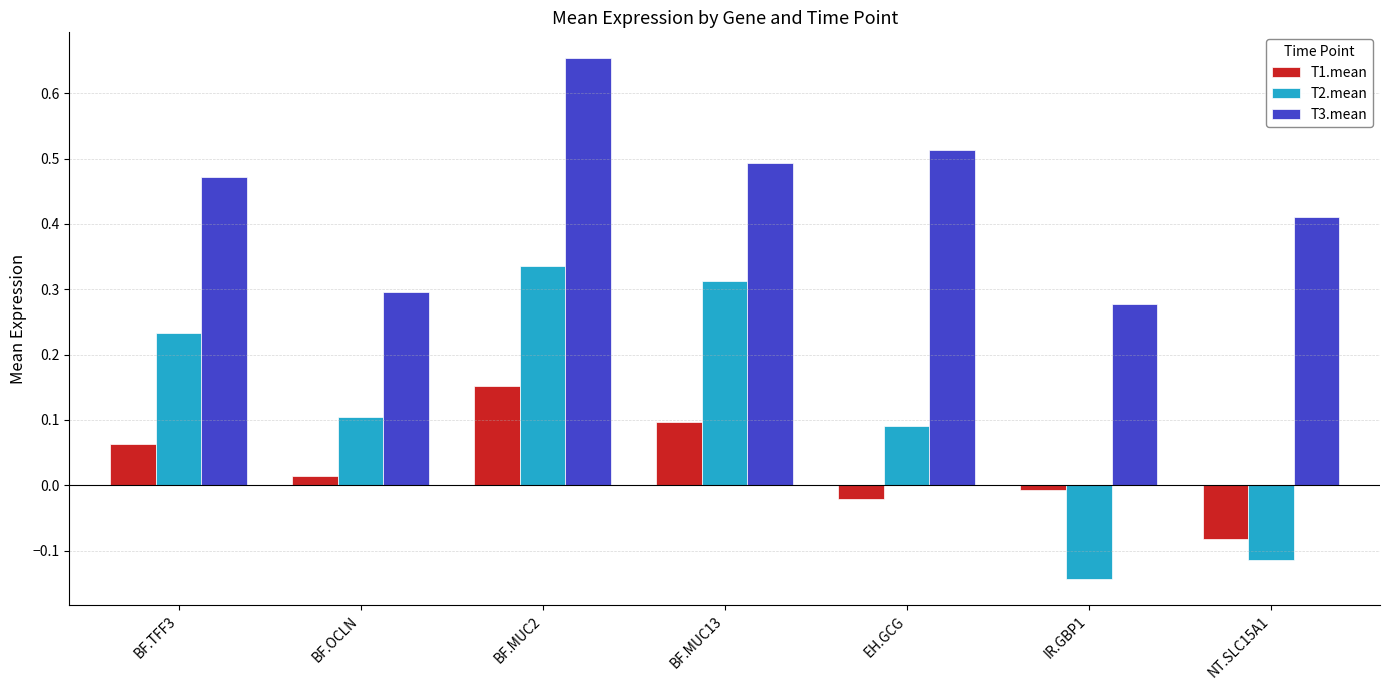

At how many categories does at least one series exceed 0?

7